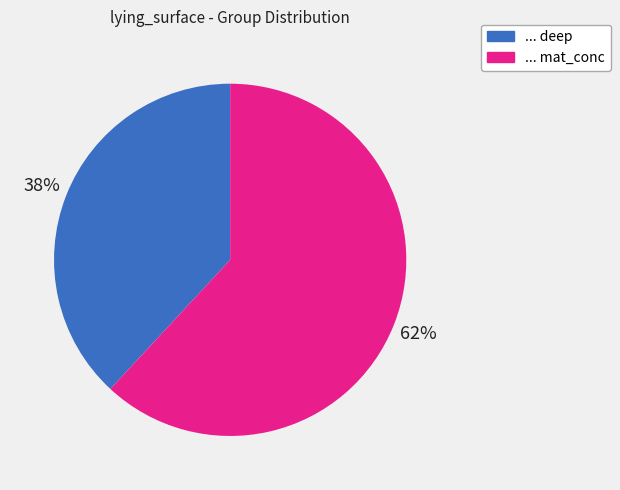

Which category accounts for the majority?

... mat_conc